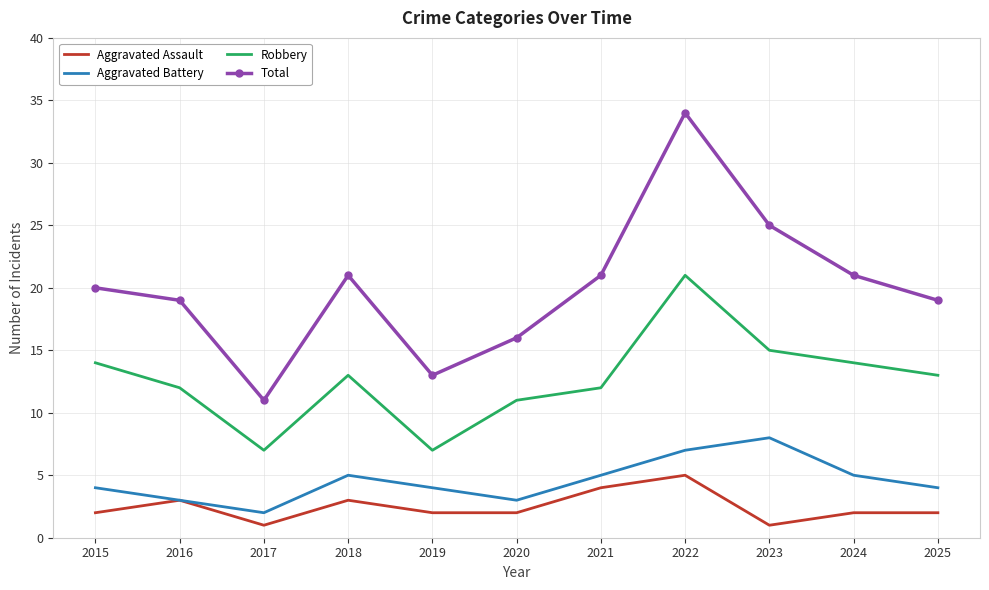

What is the difference between the highest and lowest values at 2023?

24